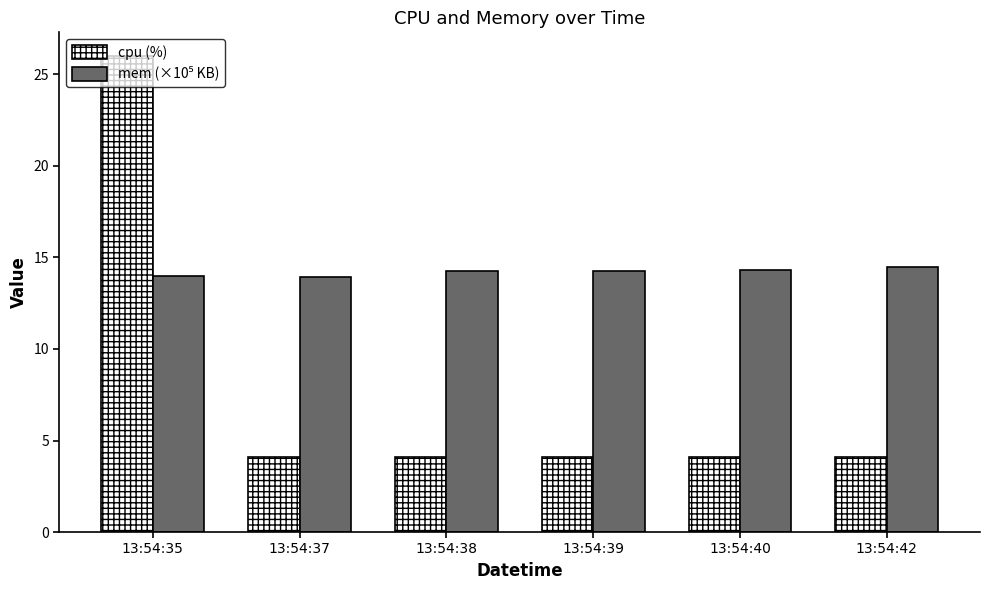

What is the maximum value shown in the chart?

26.0